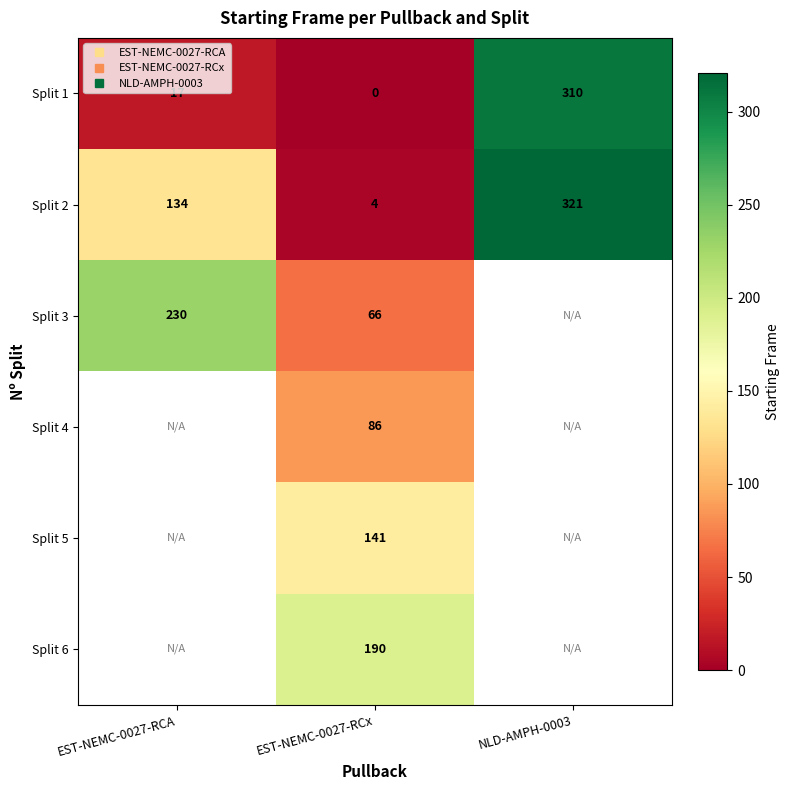

What is the difference between the maximum and minimum values in the Split 3 series?

164.0